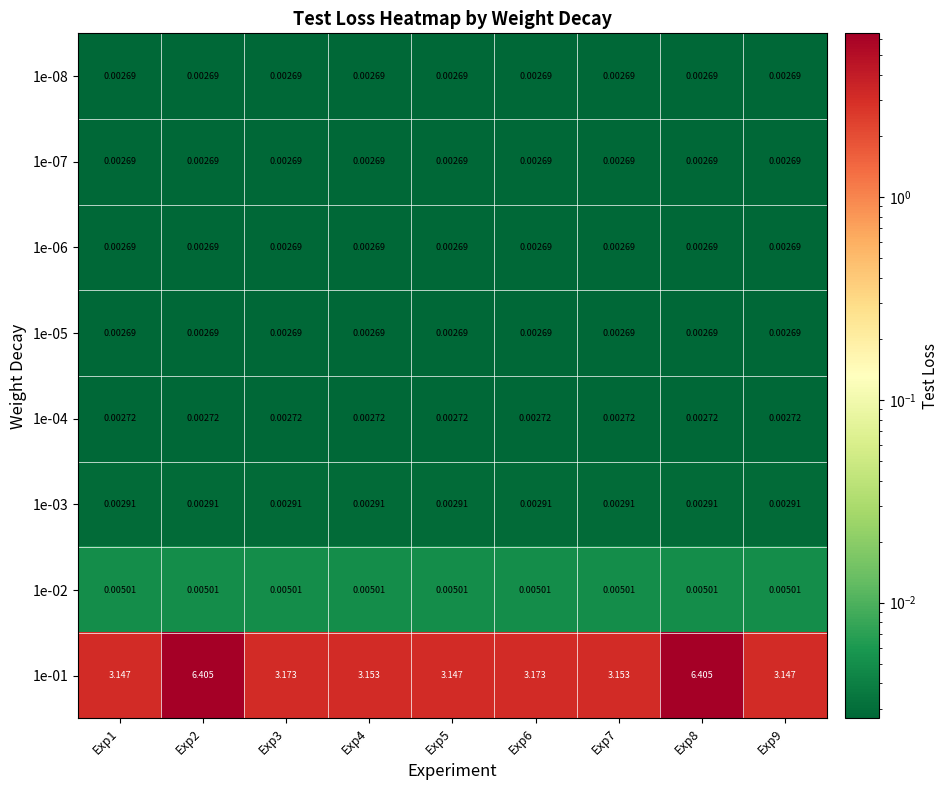

Is the value of 1e-01 at Exp6 greater than the value of 1e-08 at Exp5?

Yes